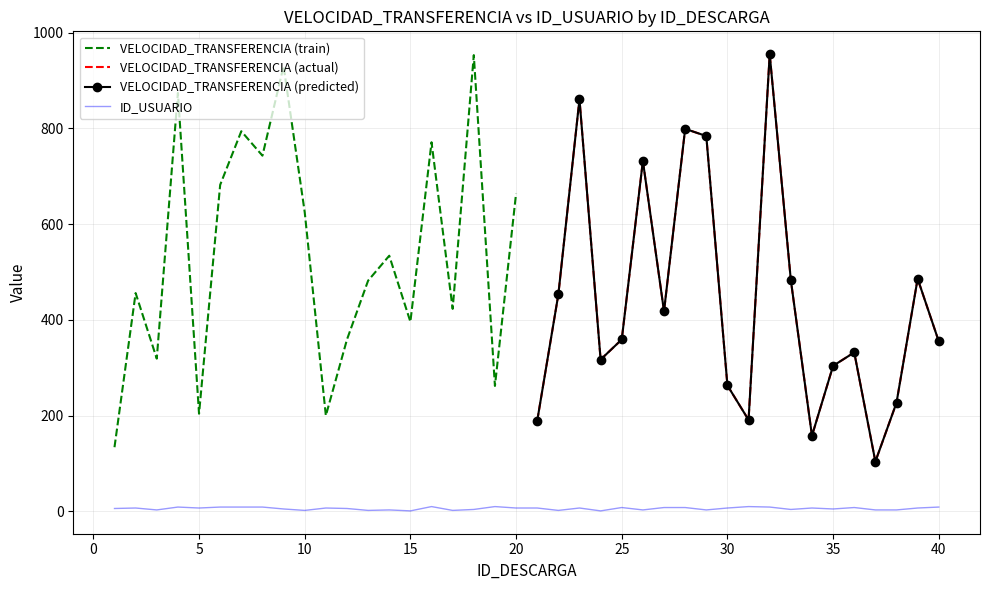

What is the difference between the maximum and minimum values?

9